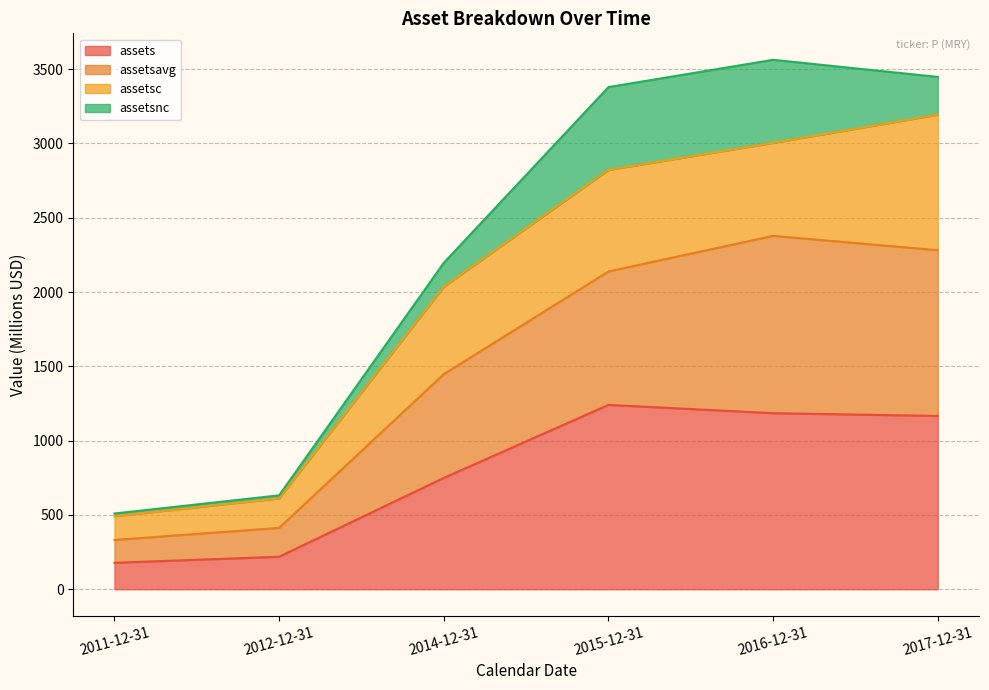

How many values in the assetsavg series exceed 2138?

3